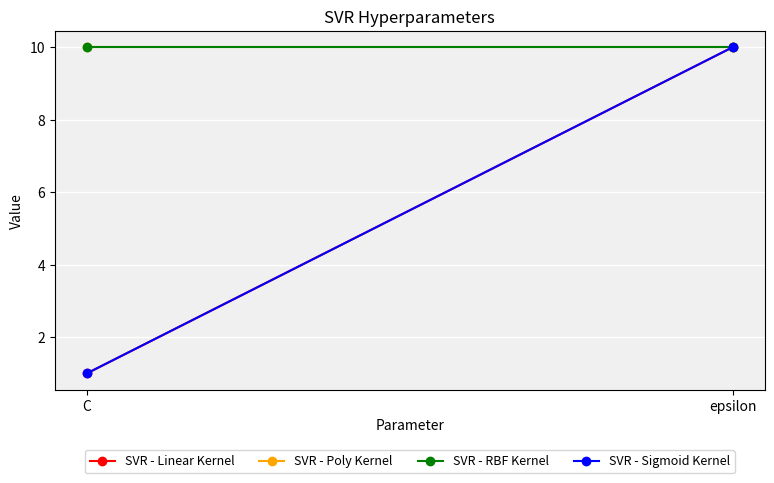

What is the label of the 2nd point from the left?

epsilon